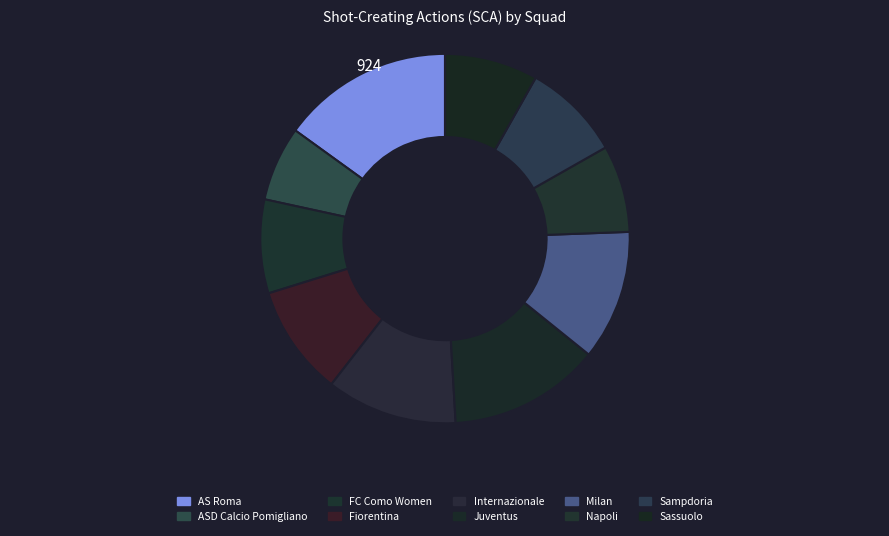

What percentage do FC Como Women and Milan together represent?

19.6%